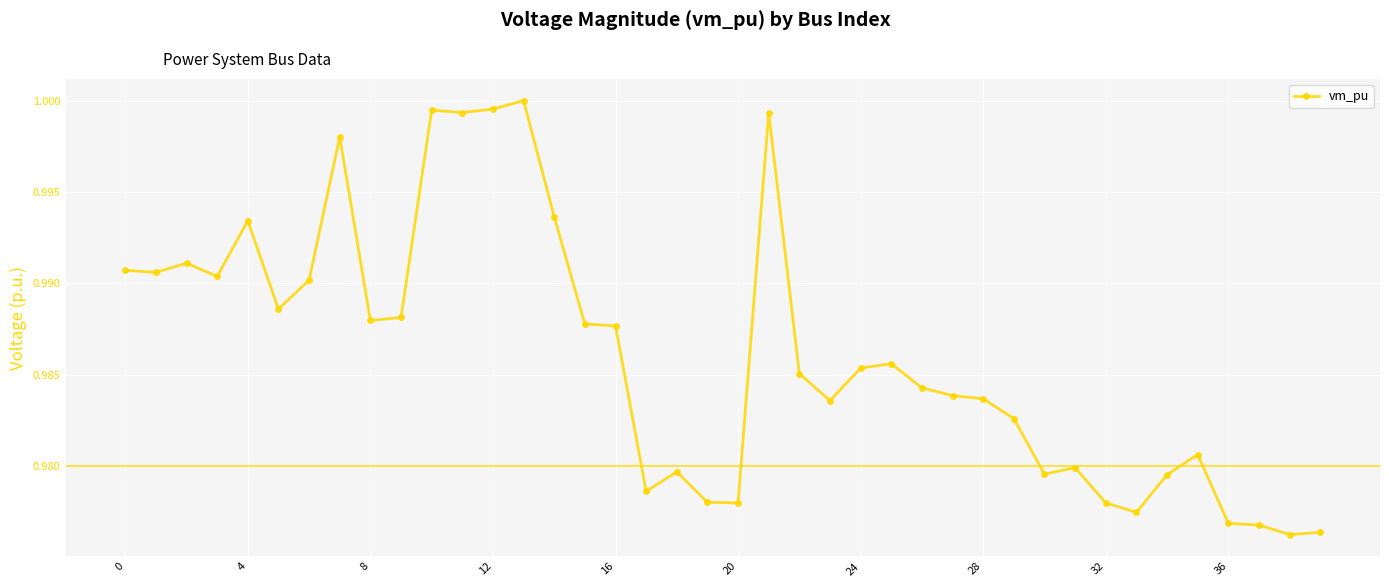

True or false: there are more than 1 points higher than both neighbors.

True